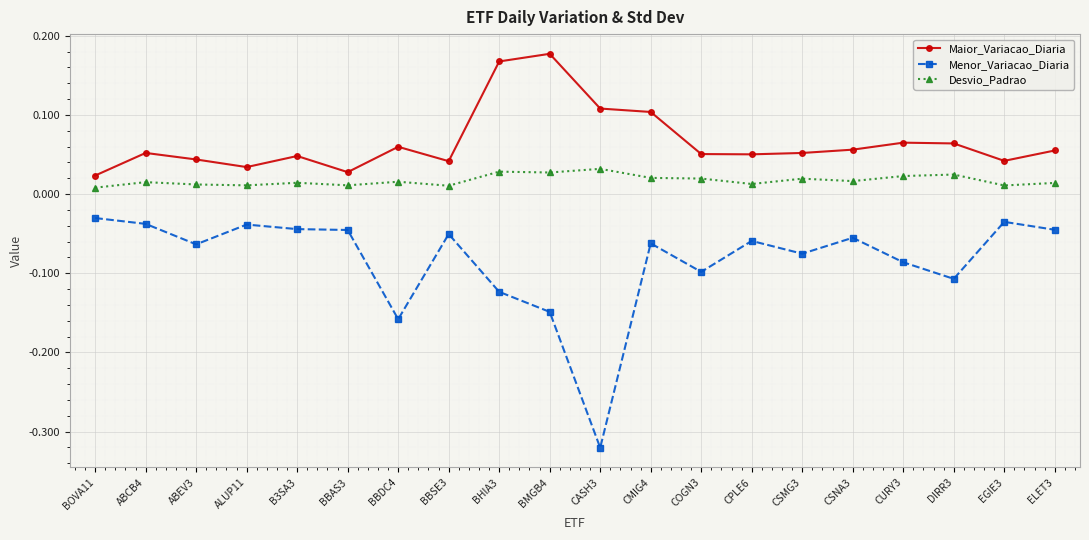

Which series changed the most between ABEV3 and BMGB4?

Maior_Variacao_Diaria